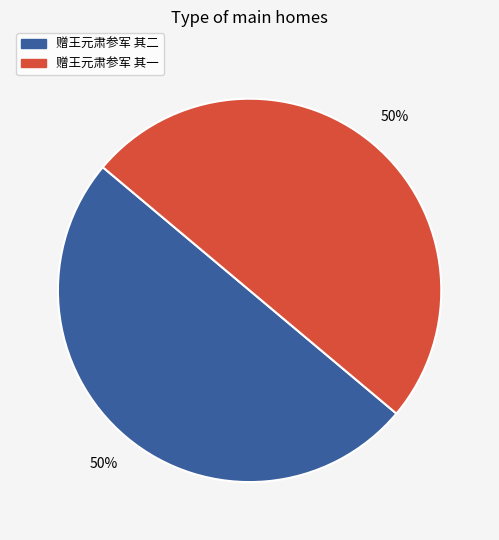

Combined, do 赠王元肃参军 其二 and 赠王元肃参军 其一 account for over 50%?

Yes